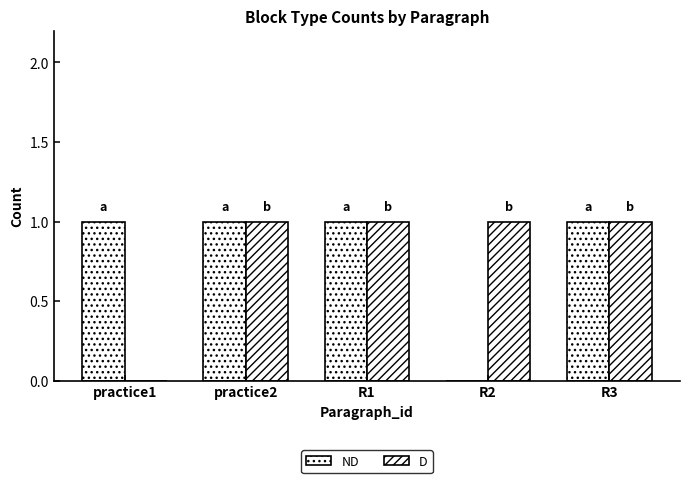

How many D values are between 1 and 2?

4